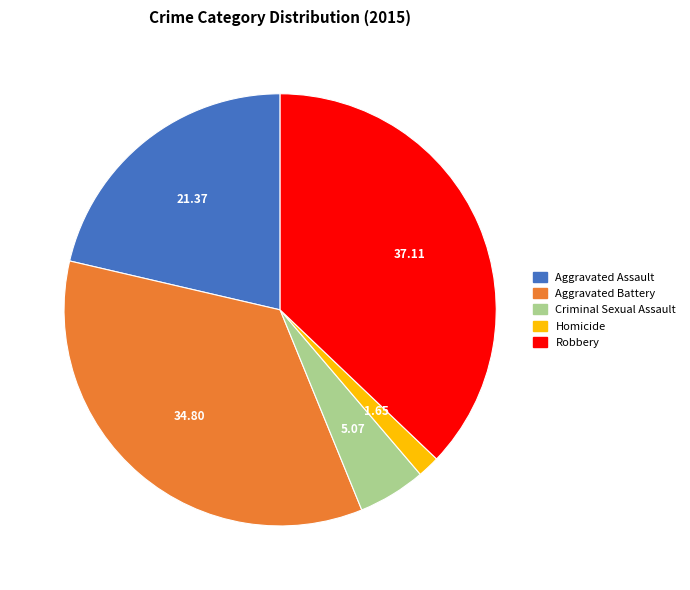

Does any single category account for the majority?

No